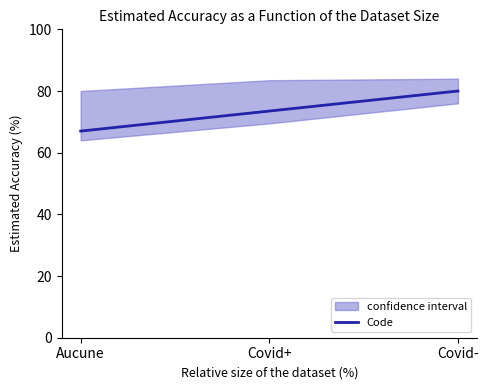

What is the change in value from Aucune to Covid+?

+6.5